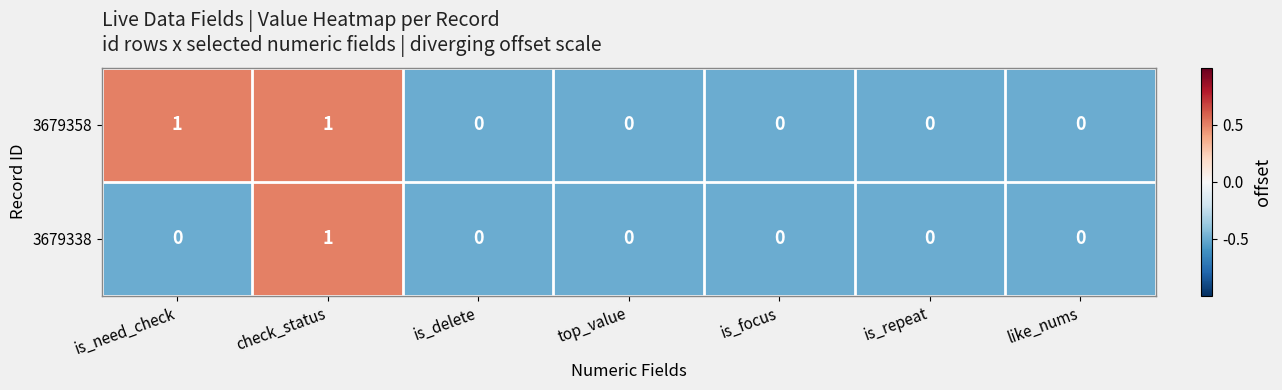

Which series has the largest total across all categories?

3679358